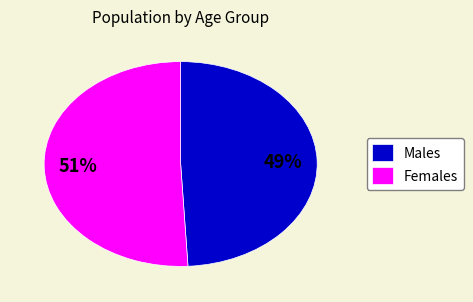

To the nearest percent, what is the difference between the Males and Females slice percentages?

2%